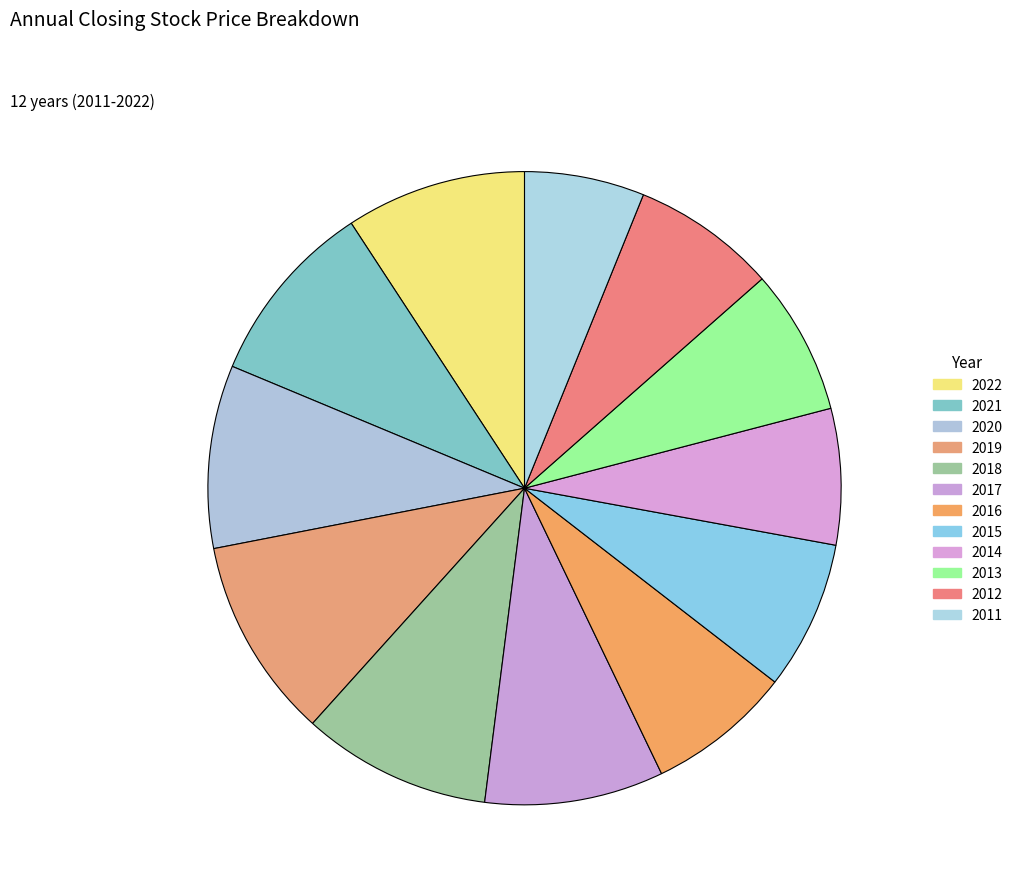

The 2021 slice represents 1% of the pie. True or false?

False